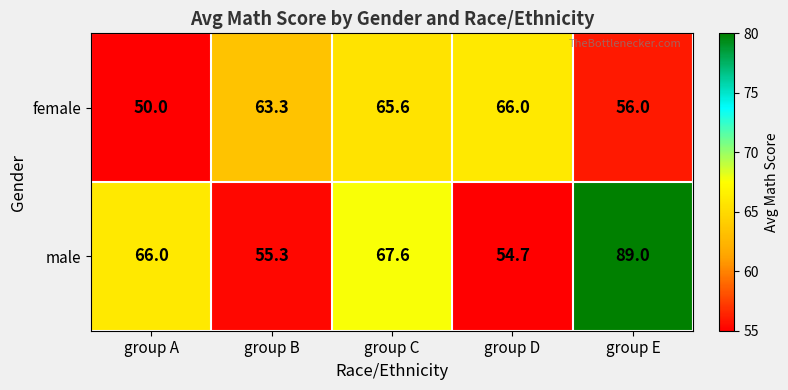

True or false: female has a value of 65.6 at group C.

True